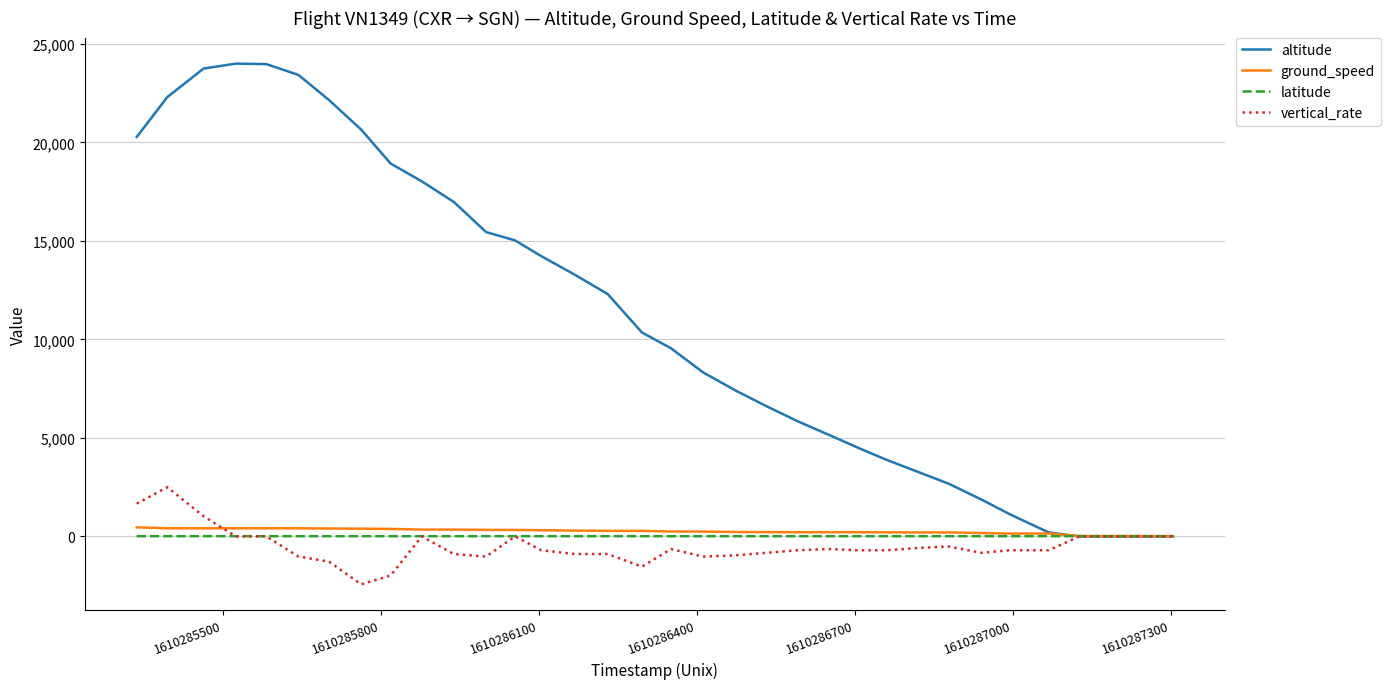

Which series has the largest total across all categories?

altitude